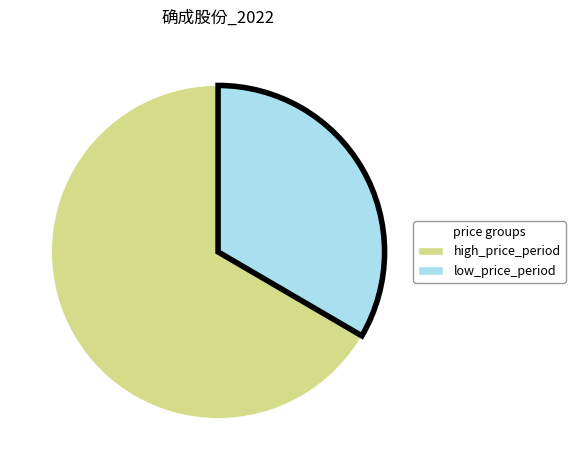

Does any single category account for the majority?

Yes